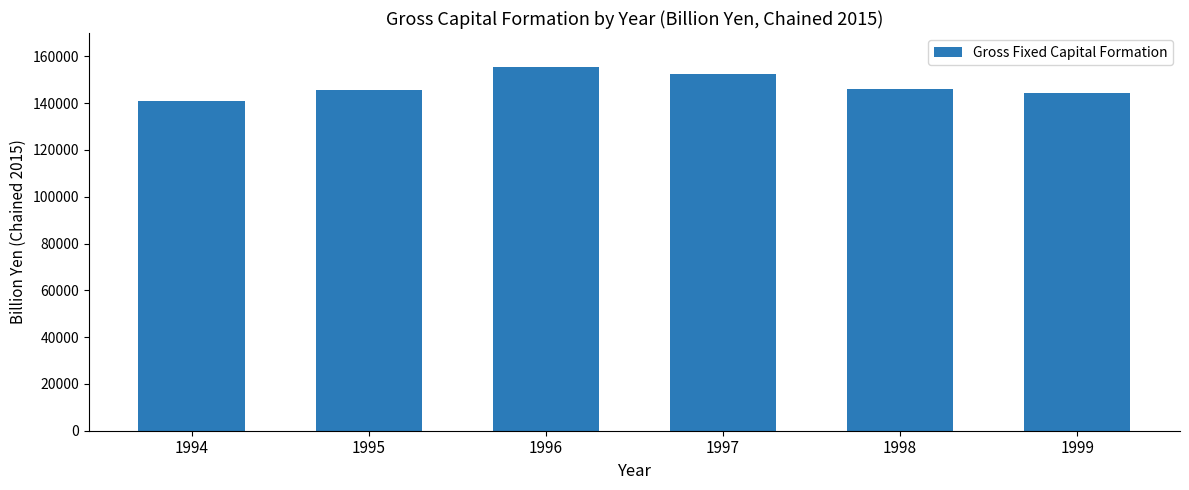

Is it true that the value at 1994 is 141097.2?

True